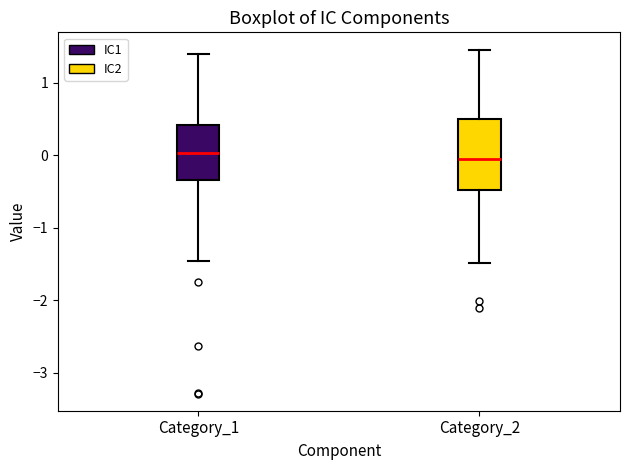

Where does the lower whisker of the box for Category_2 end on the y-axis? The values are not printed on the chart, so give them approximately, as read against the axis.

-1.5